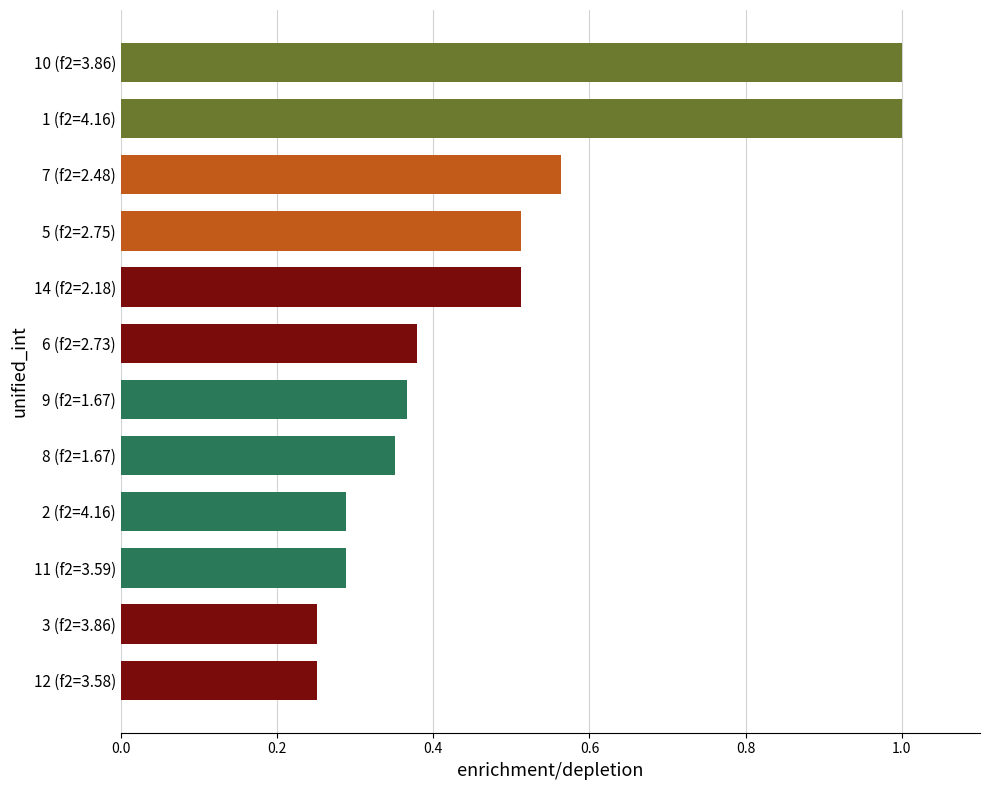

The chart shows a value of 0.7 at 9 (f2=1.67). True or false?

False